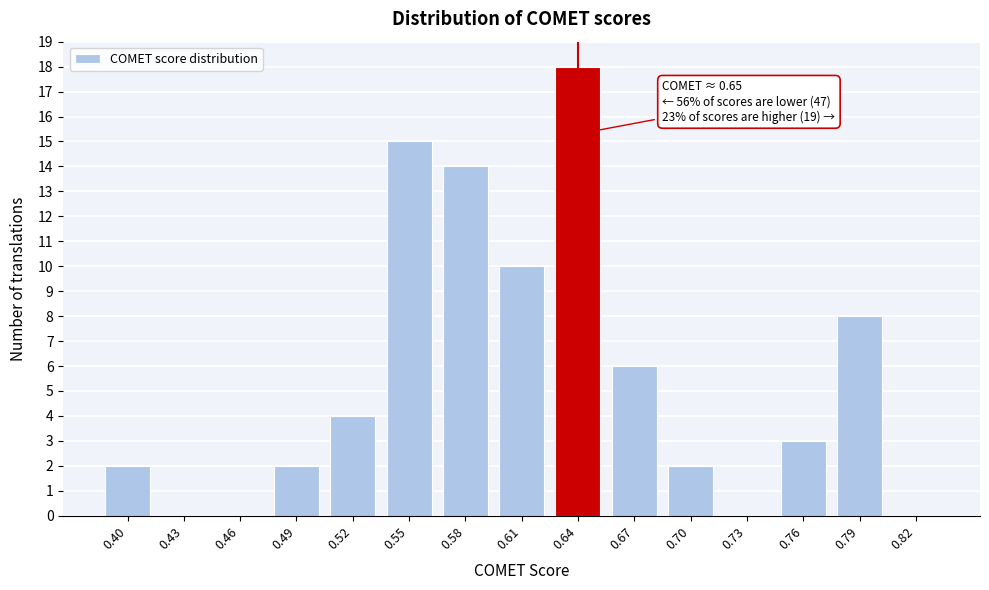

Reading left to right, list all the values displayed in this chart.

0.40=2	0.43=0	0.46=0	0.49=2	0.52=4	0.55=15	0.58=14	0.61=10	0.64=18	0.67=6	0.70=2	0.73=0	0.76=3	0.79=8	0.82=0